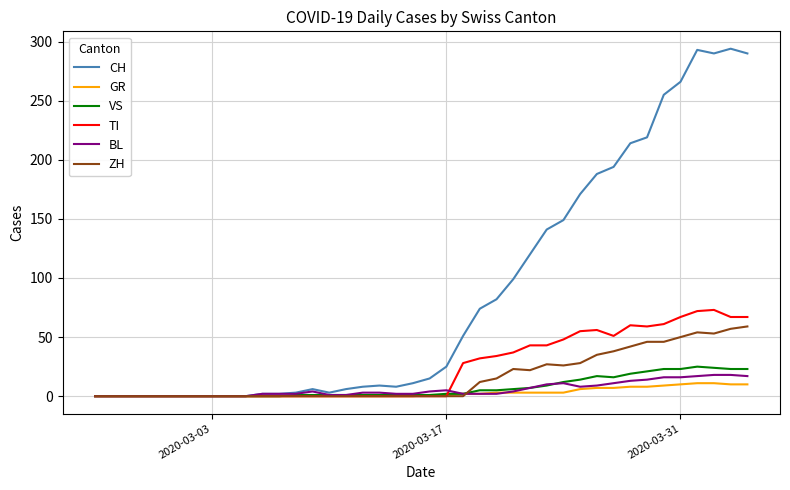

Which series has the largest total across all categories?

CH